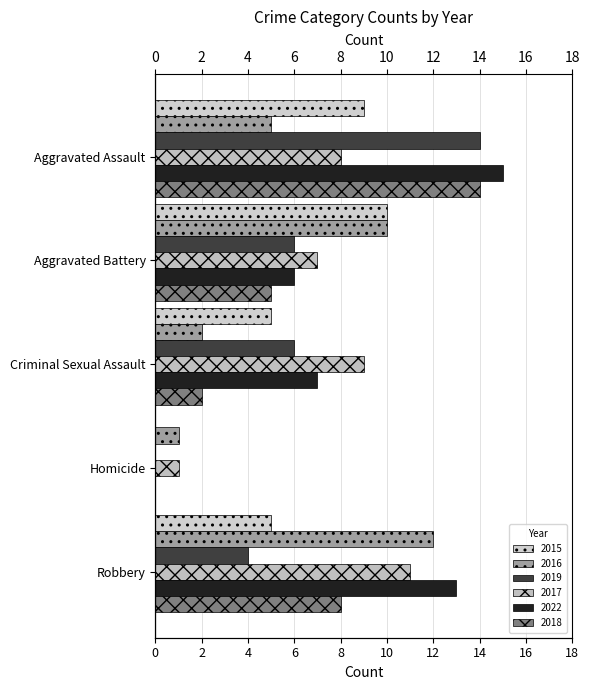

How many data points does each series have?

5